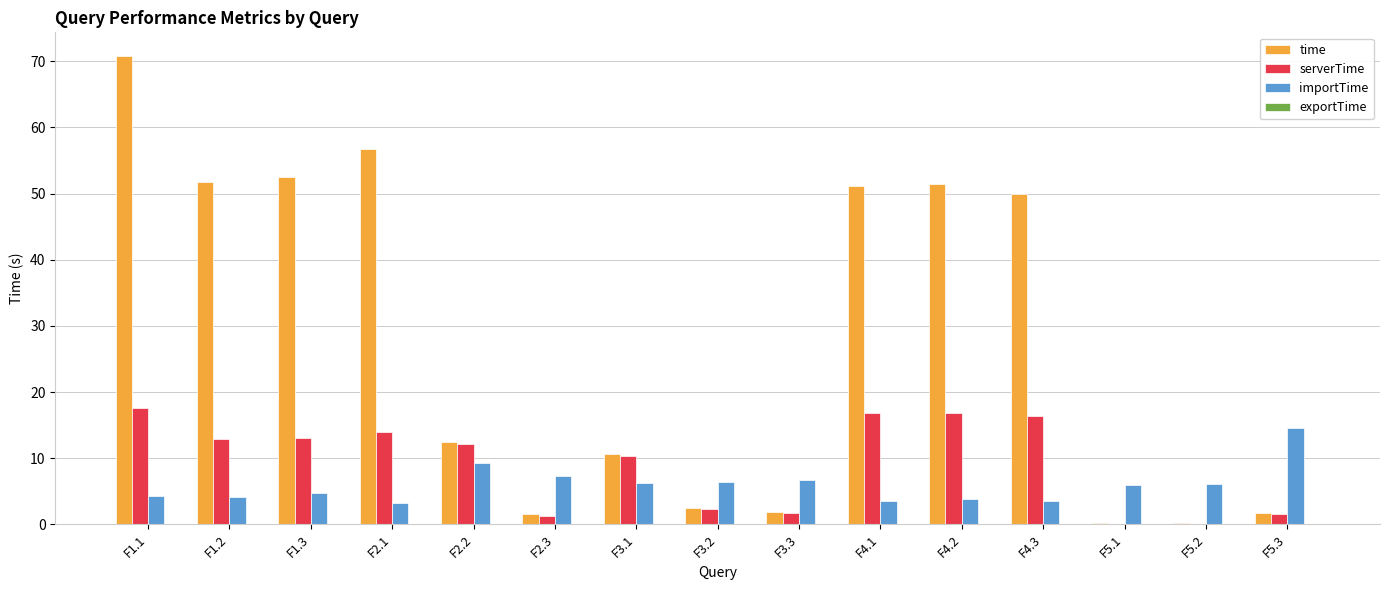

Which series has the largest total across all categories?

time